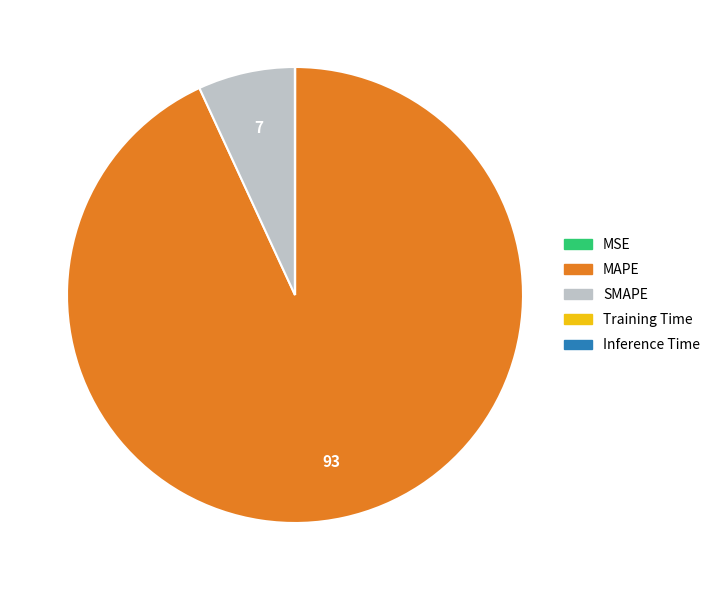

Is it true that SMAPE is 7% of the pie?

True